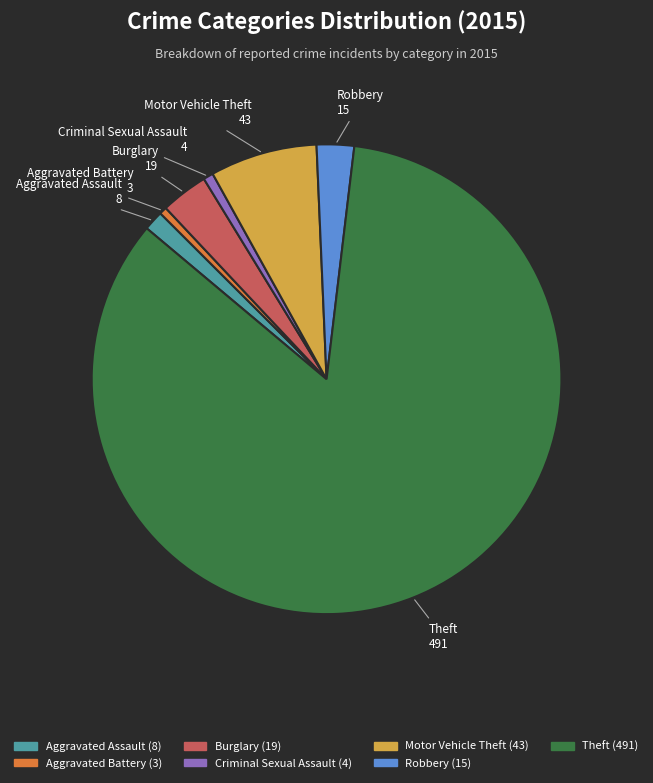

Which slice is the largest?

Theft